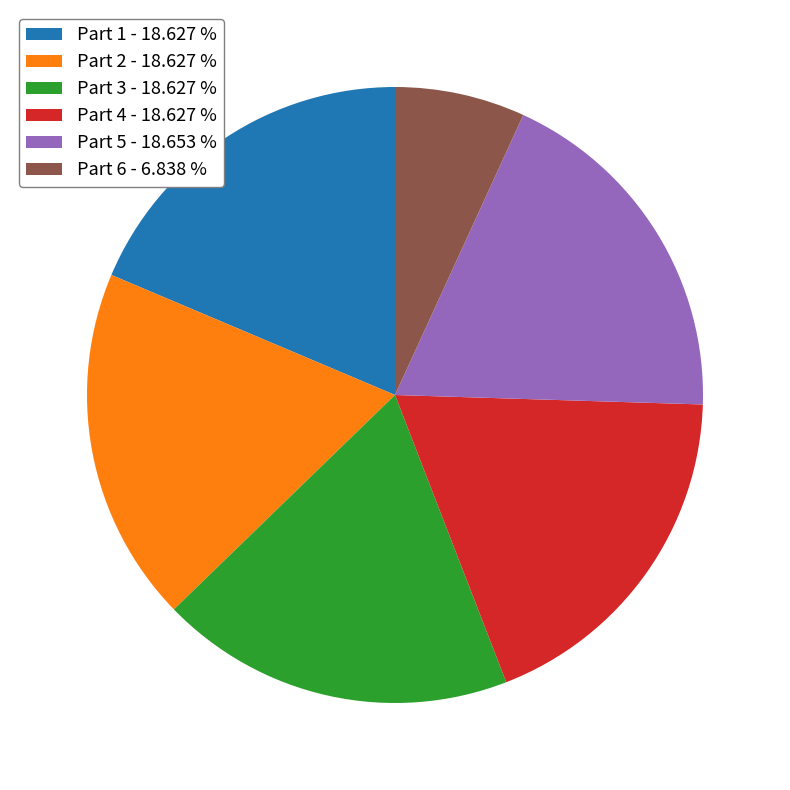

How many segments does this pie chart have?

6